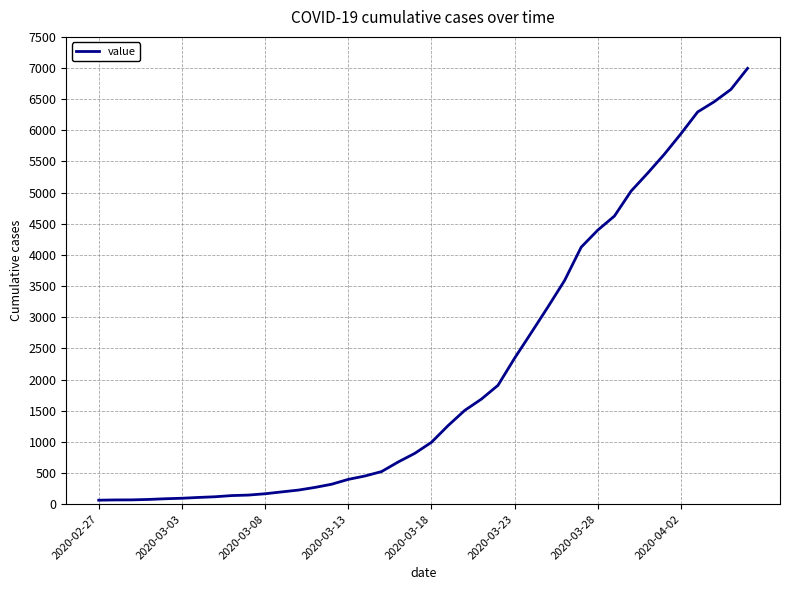

What is the greatest value displayed?

6995